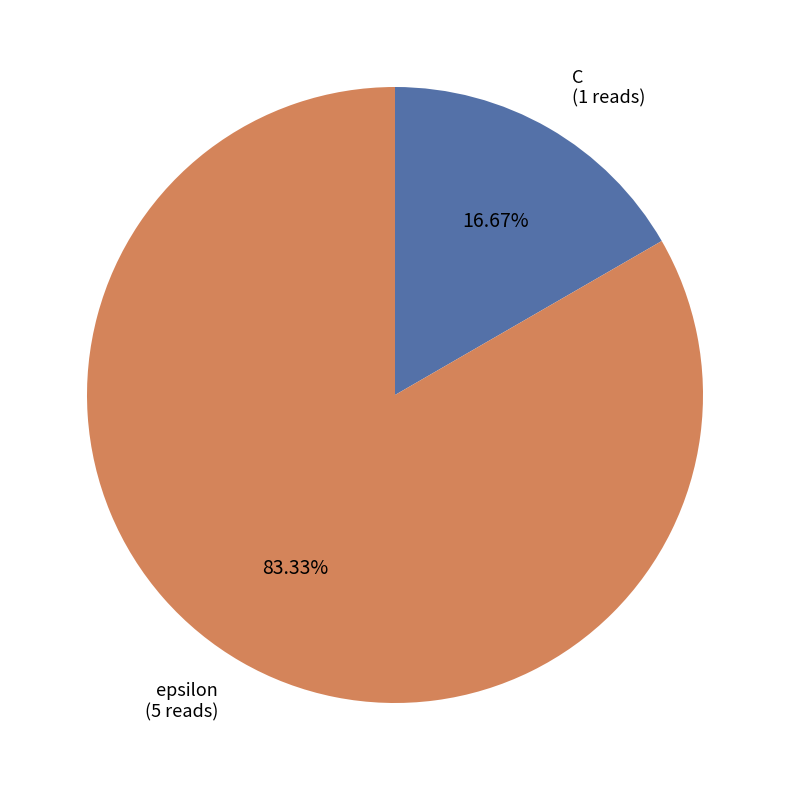

What percentage is the C slice, to the nearest percent?

17%